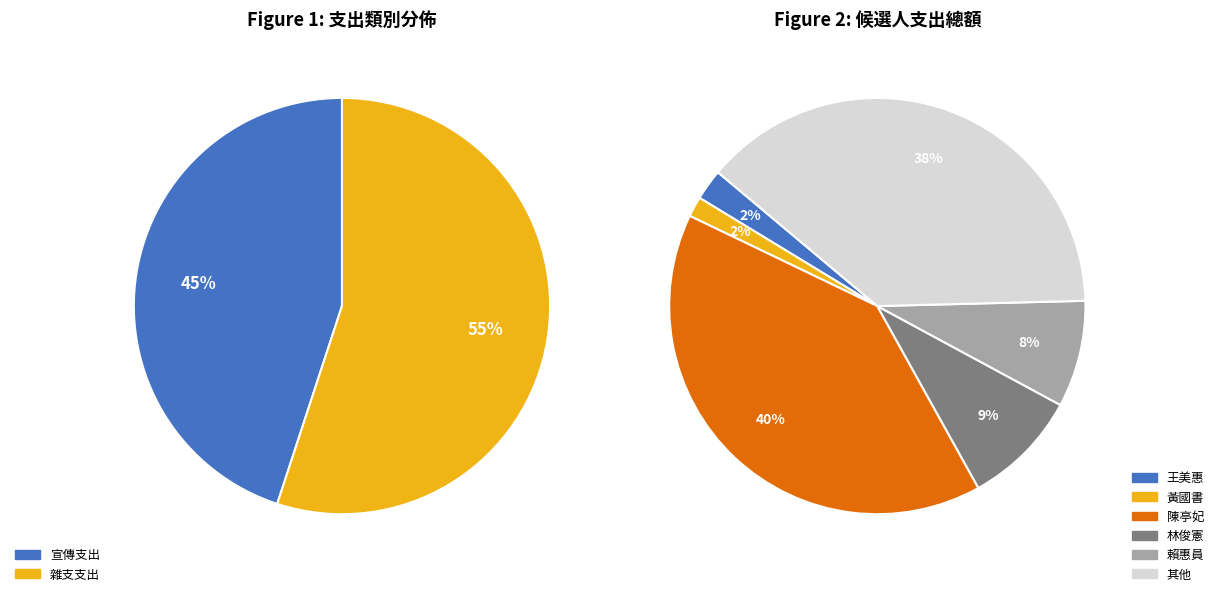

How many slices are in this pie chart?

2